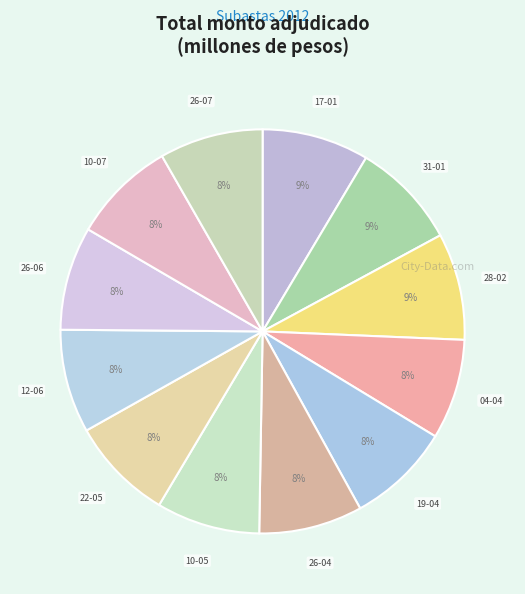

How many slices are in this pie chart?

12